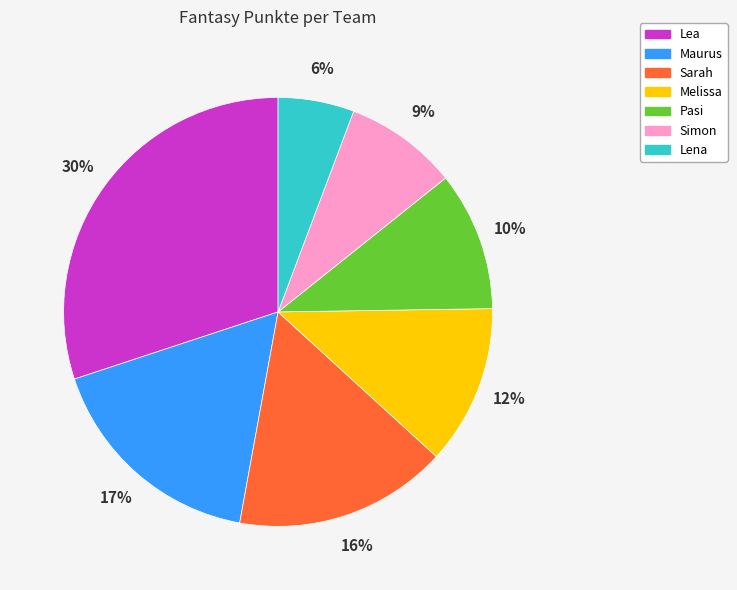

Approximately how many times larger is the value at Simon compared to Maurus?

0.5